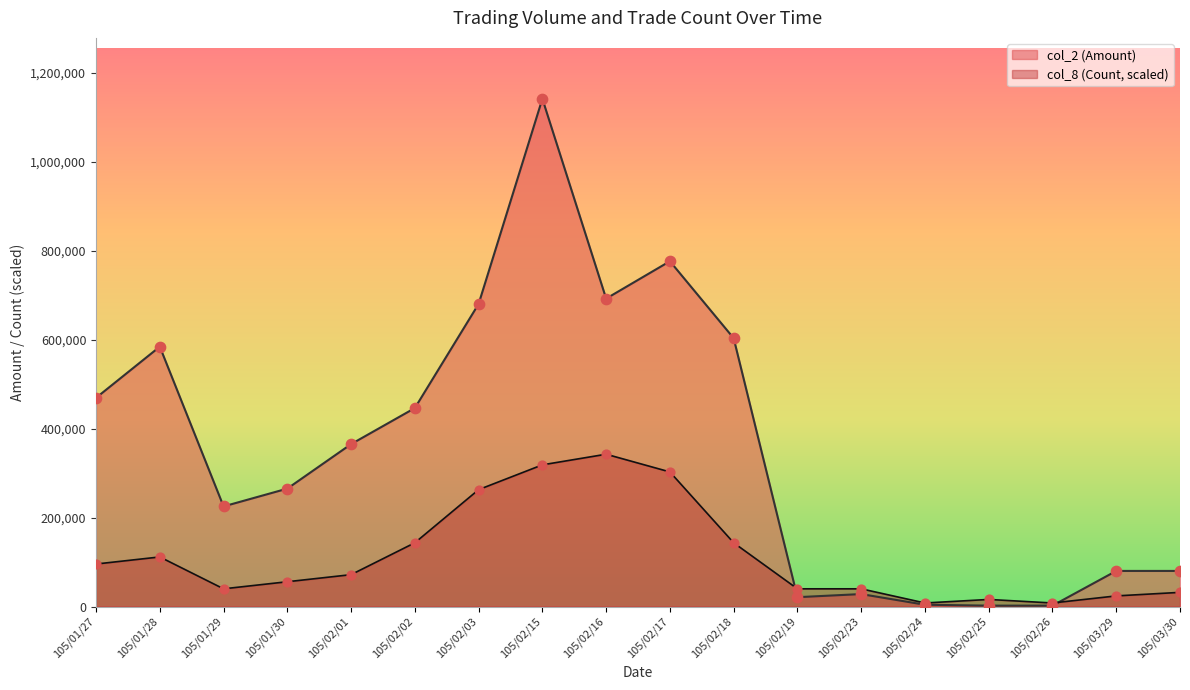

Which series has the largest total across all categories?

col_2 (Amount)